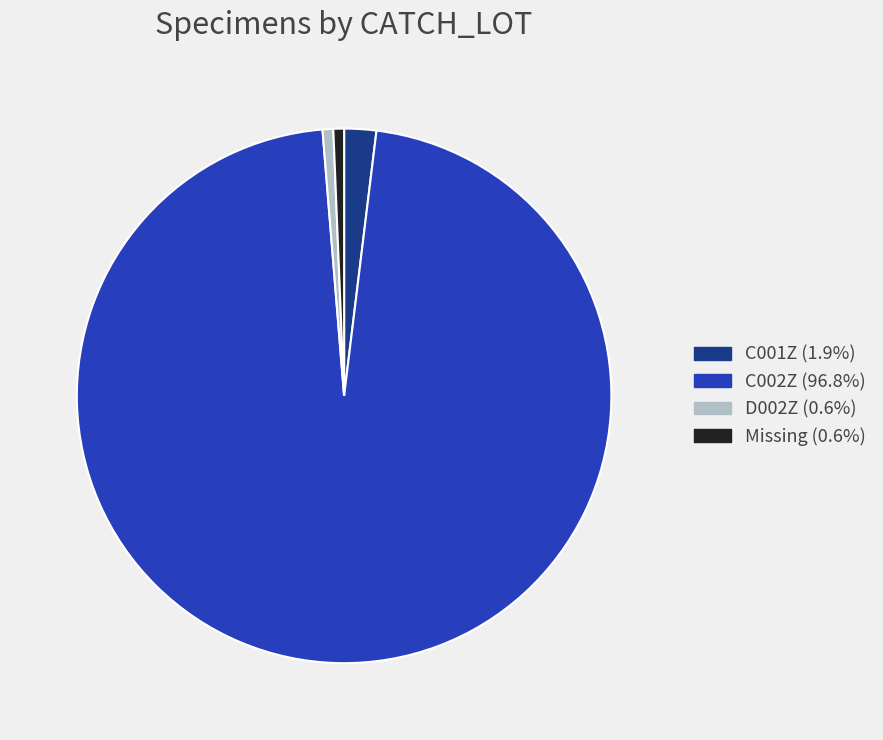

Is there any slice that represents more than half of the pie?

Yes